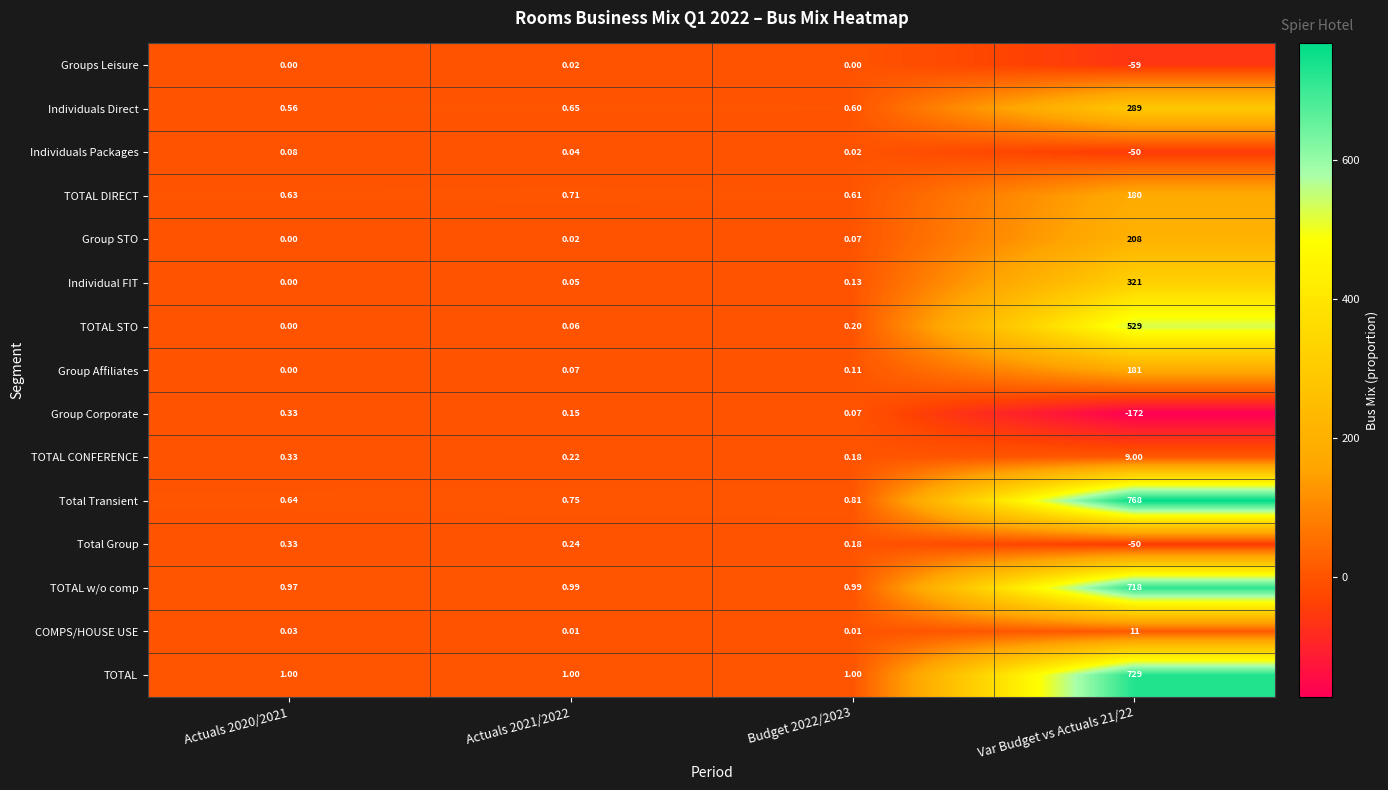

Between Actuals 2020/2021 and Var Budget vs Actuals 21/22, which series saw the biggest shift?

Total Transient